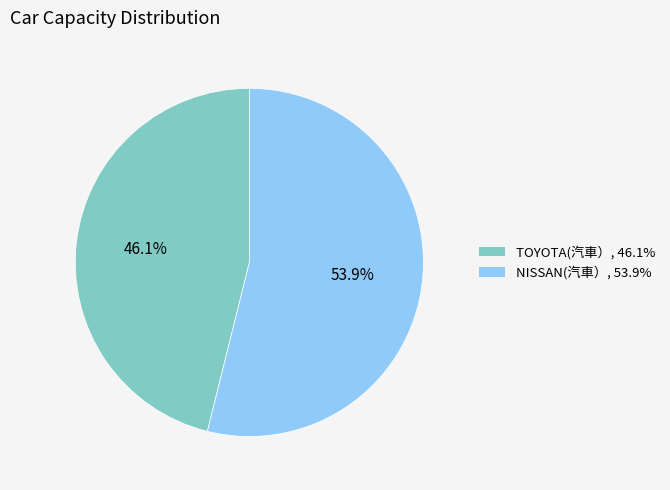

Count the number of slices in the pie.

2